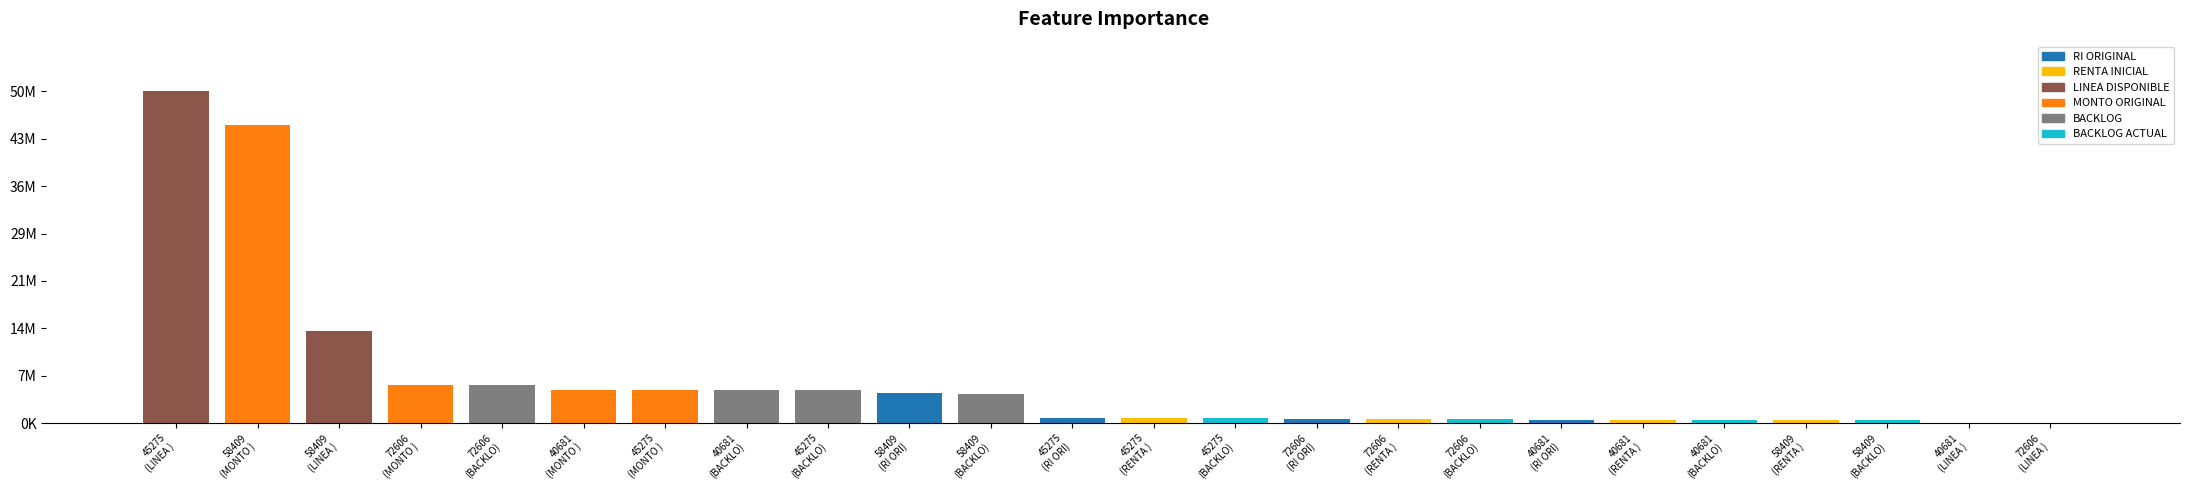

Between 40681 and 72606, which series saw the biggest shift?

MONTO ORIGINAL